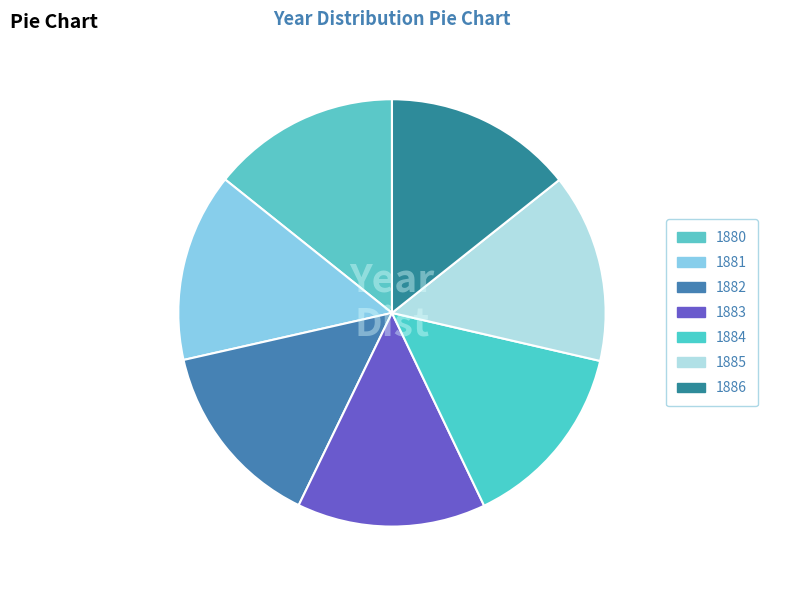

Count the number of slices in the pie.

7